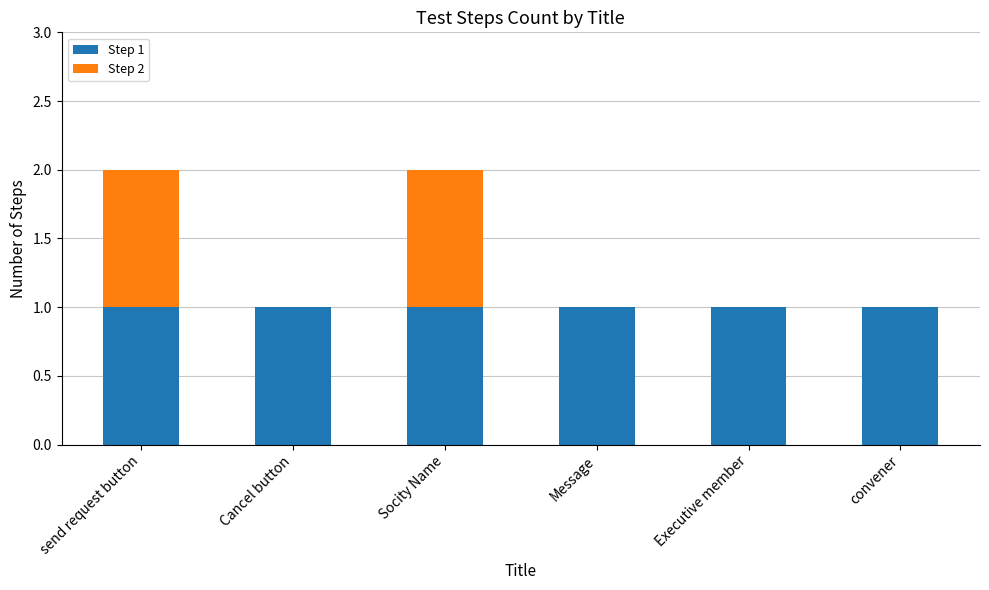

Reading left to right, what are the values for Step 1?

send request button=1	Cancel button=1	Socity Name=1	Message=1	Executive member=1	convener=1